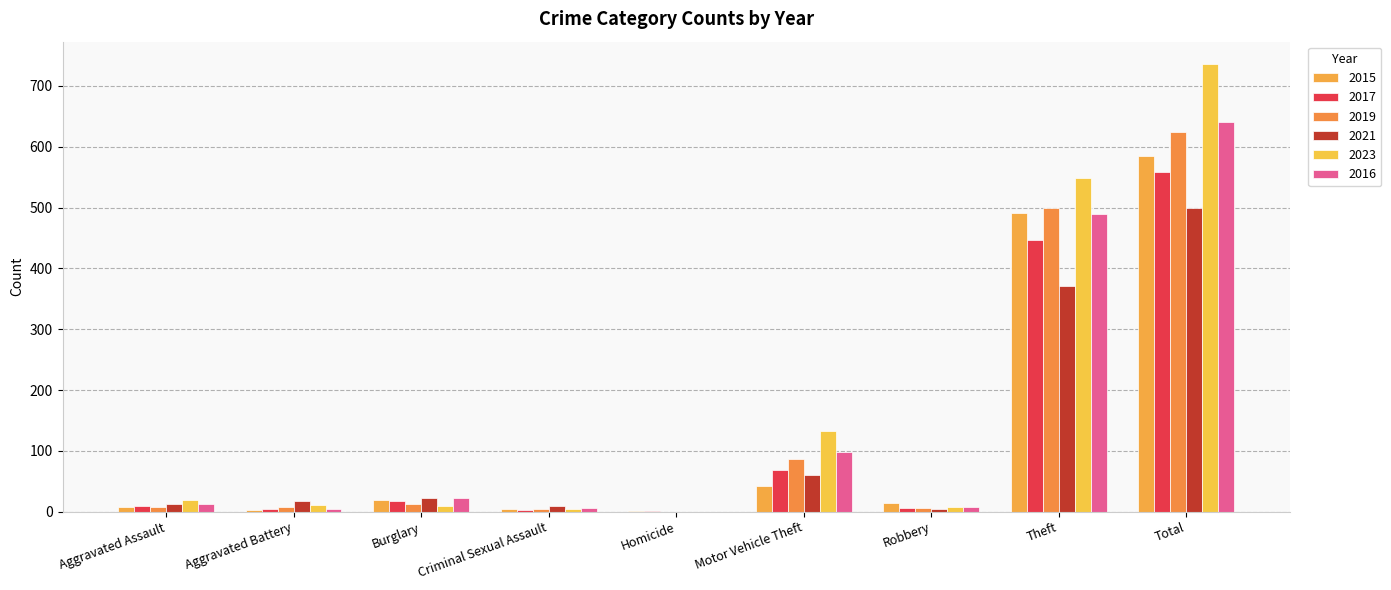

How many categories are shown in the chart?

9